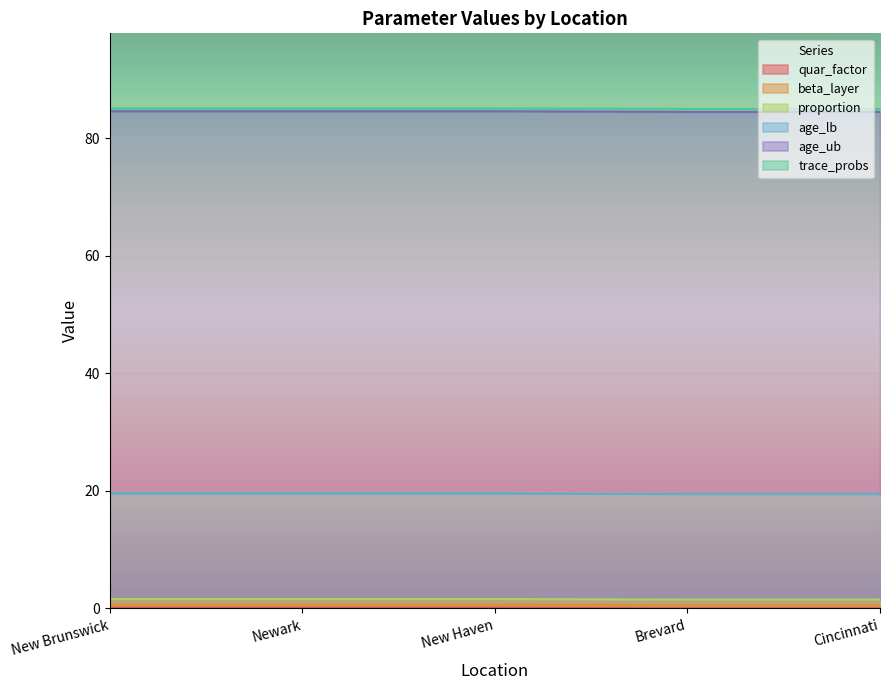

The value of age_ub at Newark is 19.2. True or false?

False